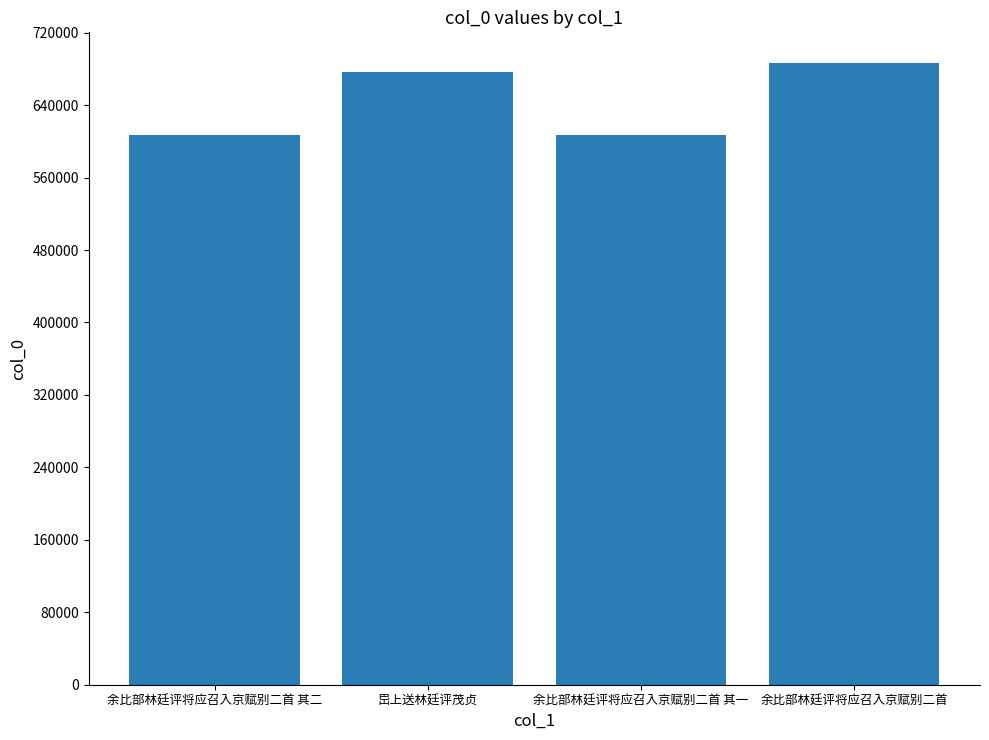

What is the maximum value shown in the chart?

686108